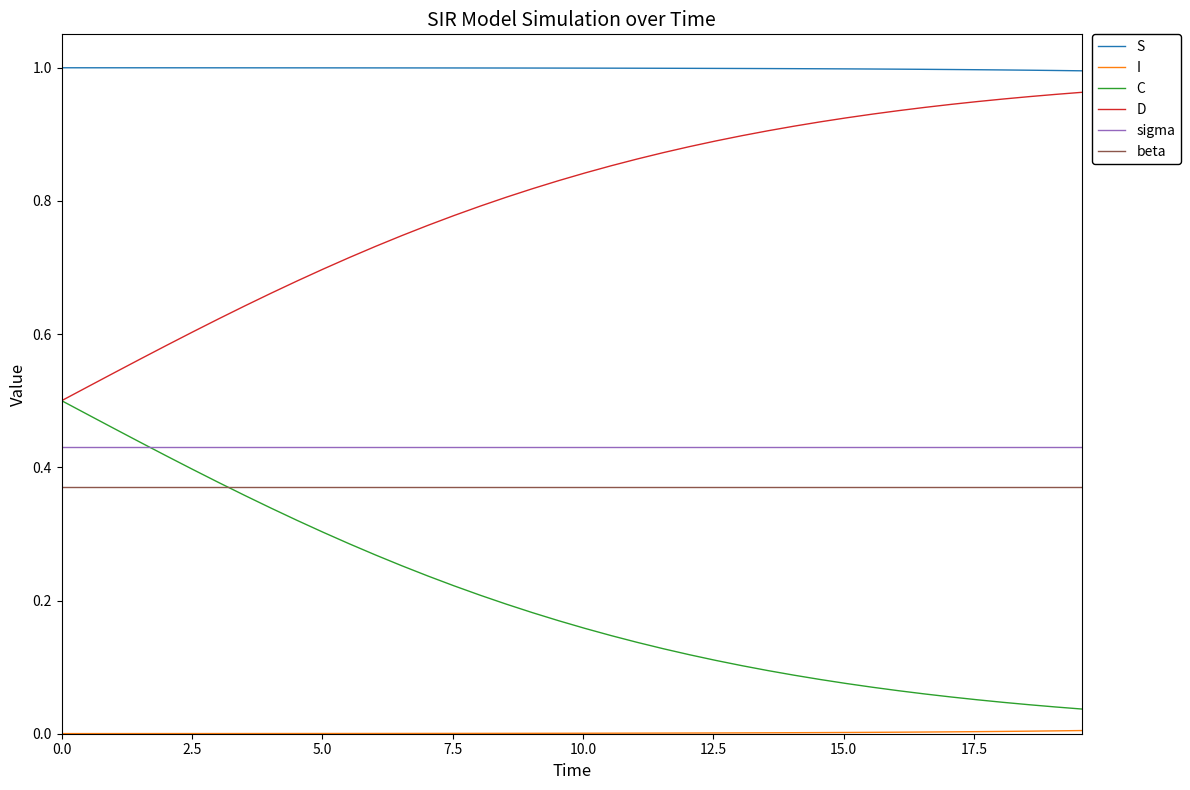

Which series has the largest total across all categories?

S